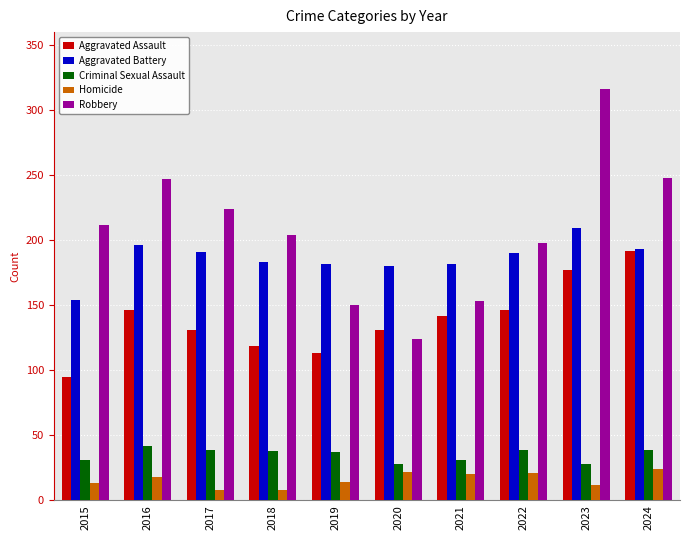

What is the lowest value of the Robbery series?

124